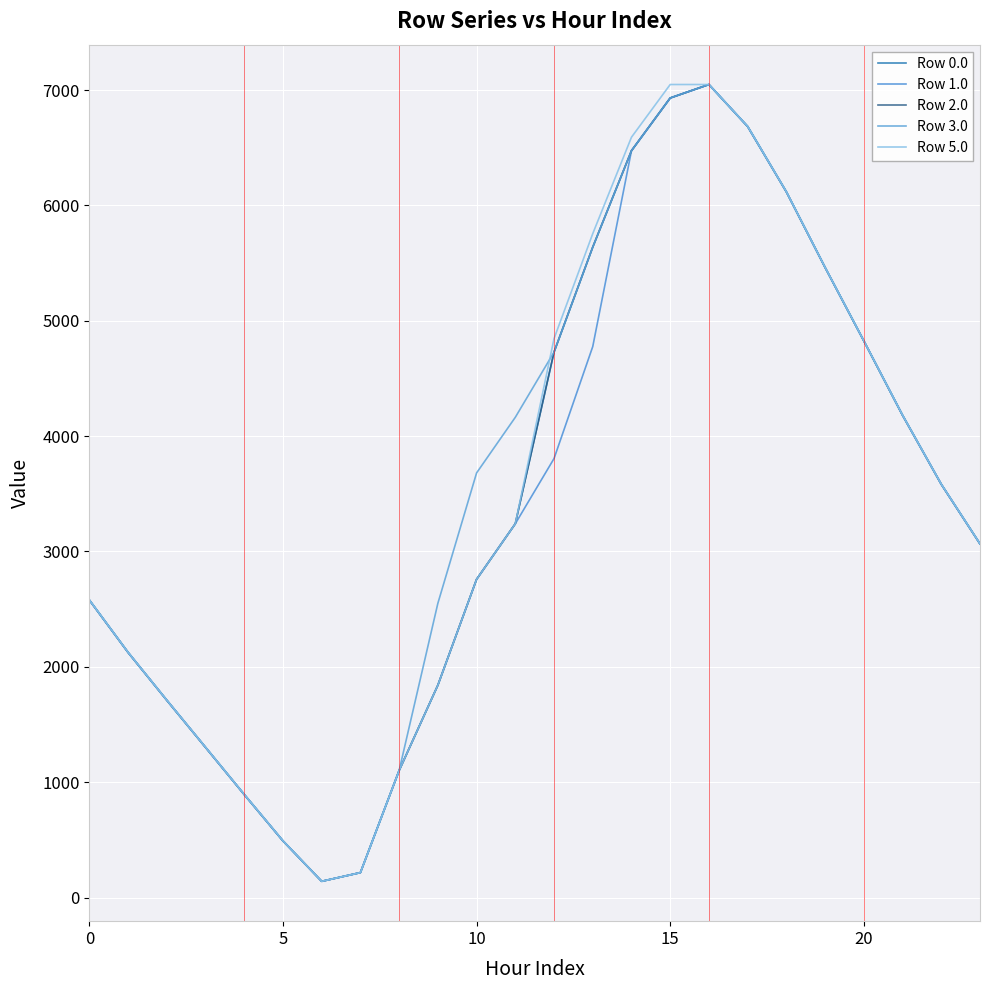

How many distinct data groups are displayed?

5